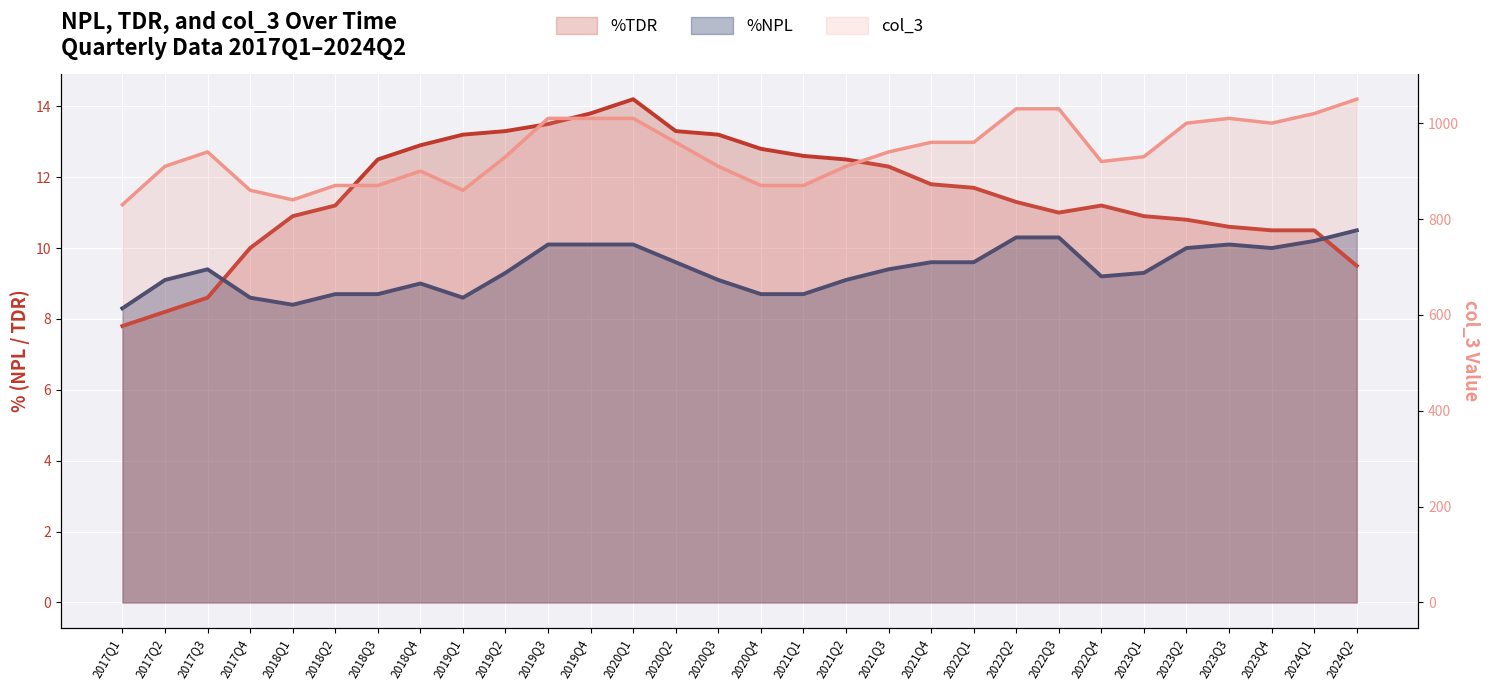

Which category has the lowest value across all series?

2017Q1